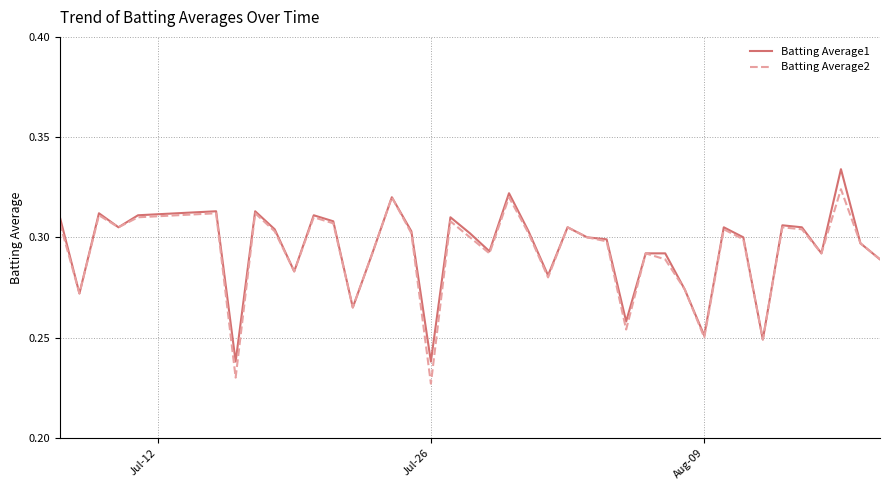

What is the difference between the second highest and minimum values in the Batting Average2 series?

0.1